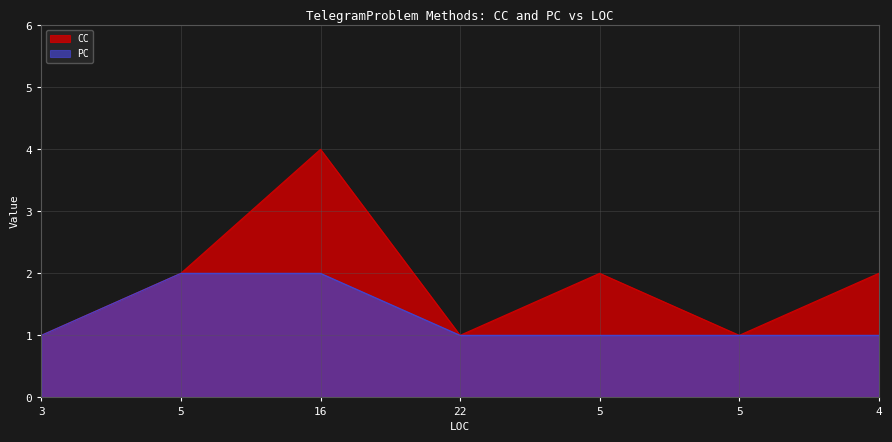

Reading right to left, list all the values displayed in this chart.

CC: 2	1	2	1	4	2	1
PC: 1	1	1	1	2	2	1